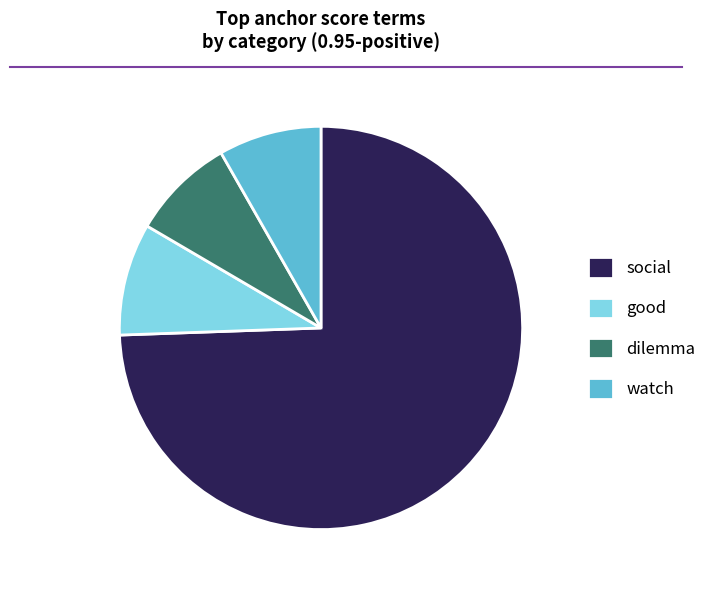

The dilemma slice represents 8% of the pie. True or false?

True